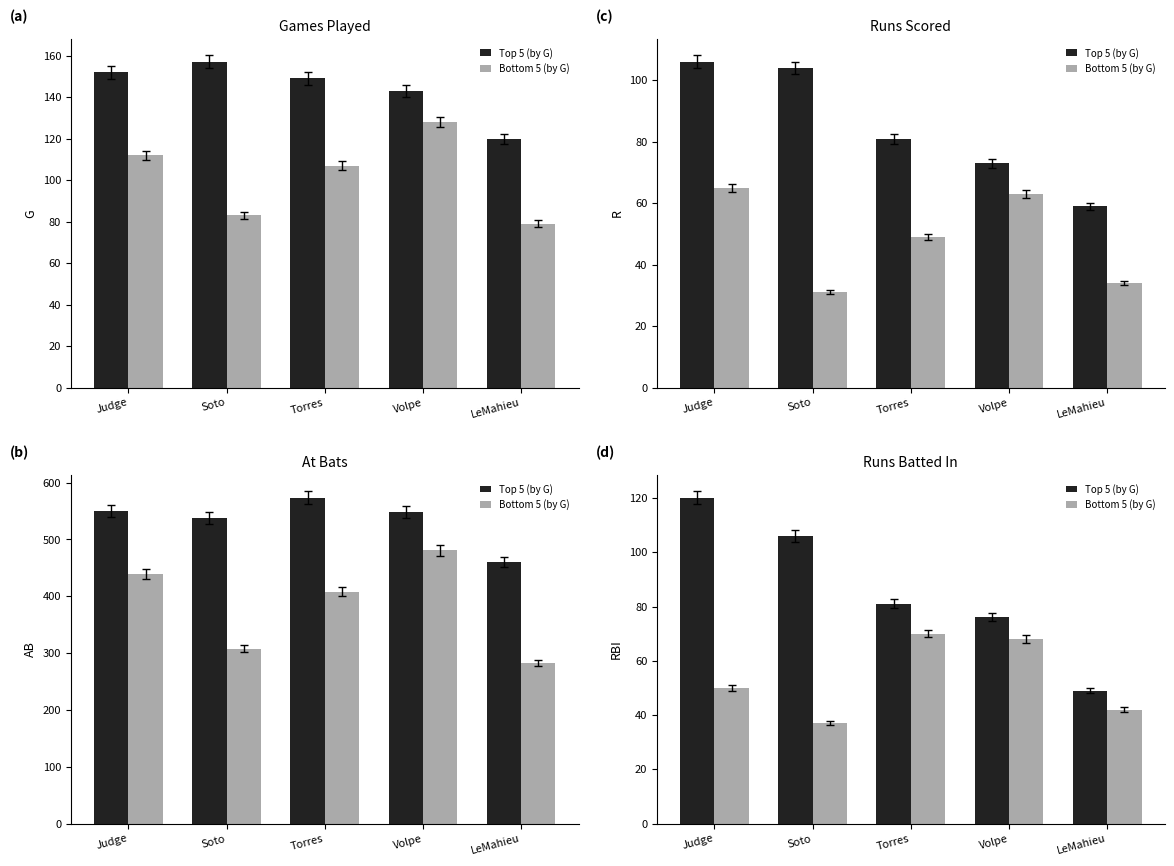

Is the value of Top 5 (by G) at Volpe greater than the value of Bottom 5 (by G) at Judge?

Yes